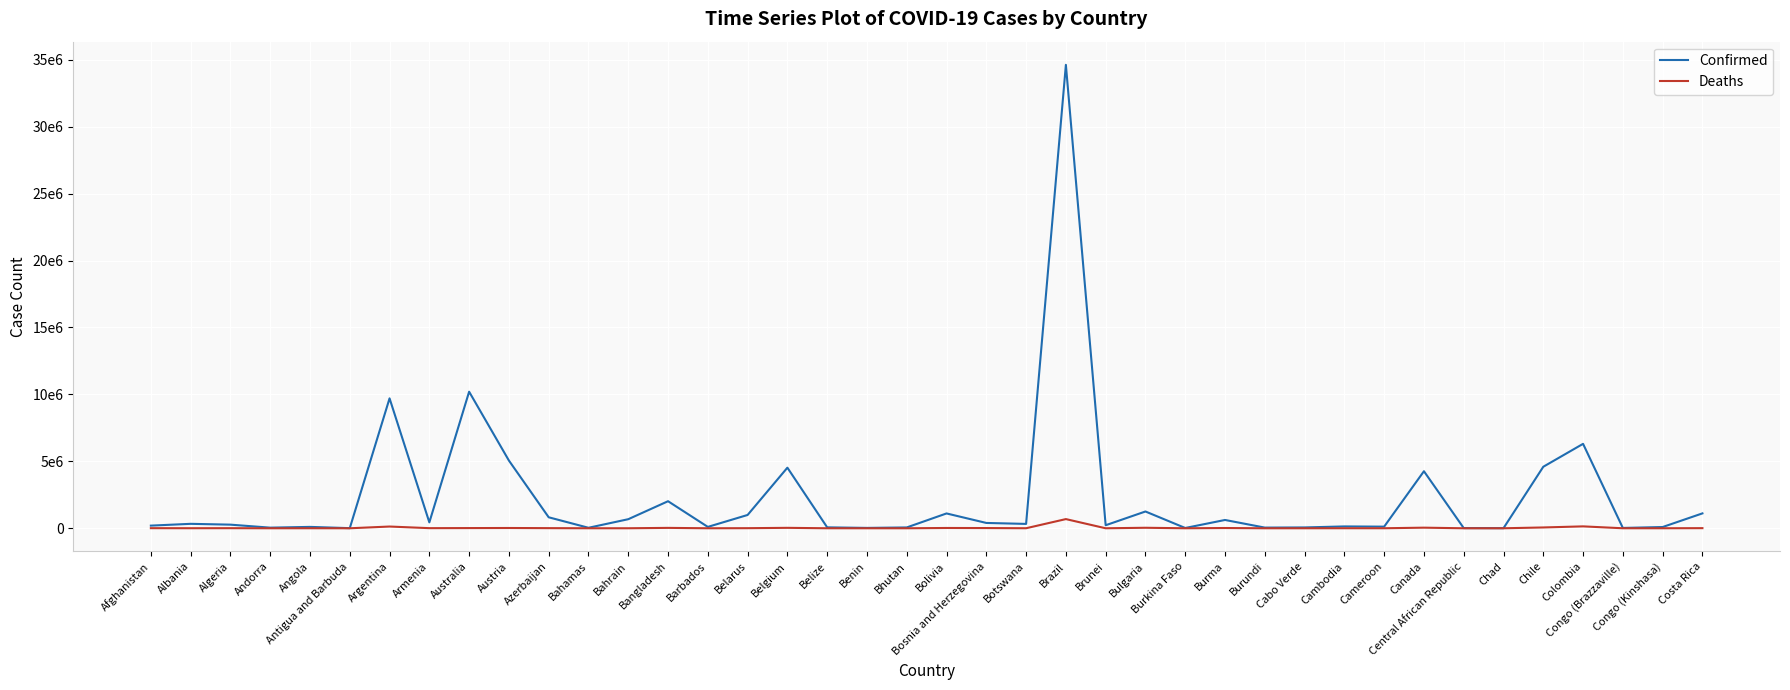

The value of Deaths at Afghanistan is 7796. True or false?

True